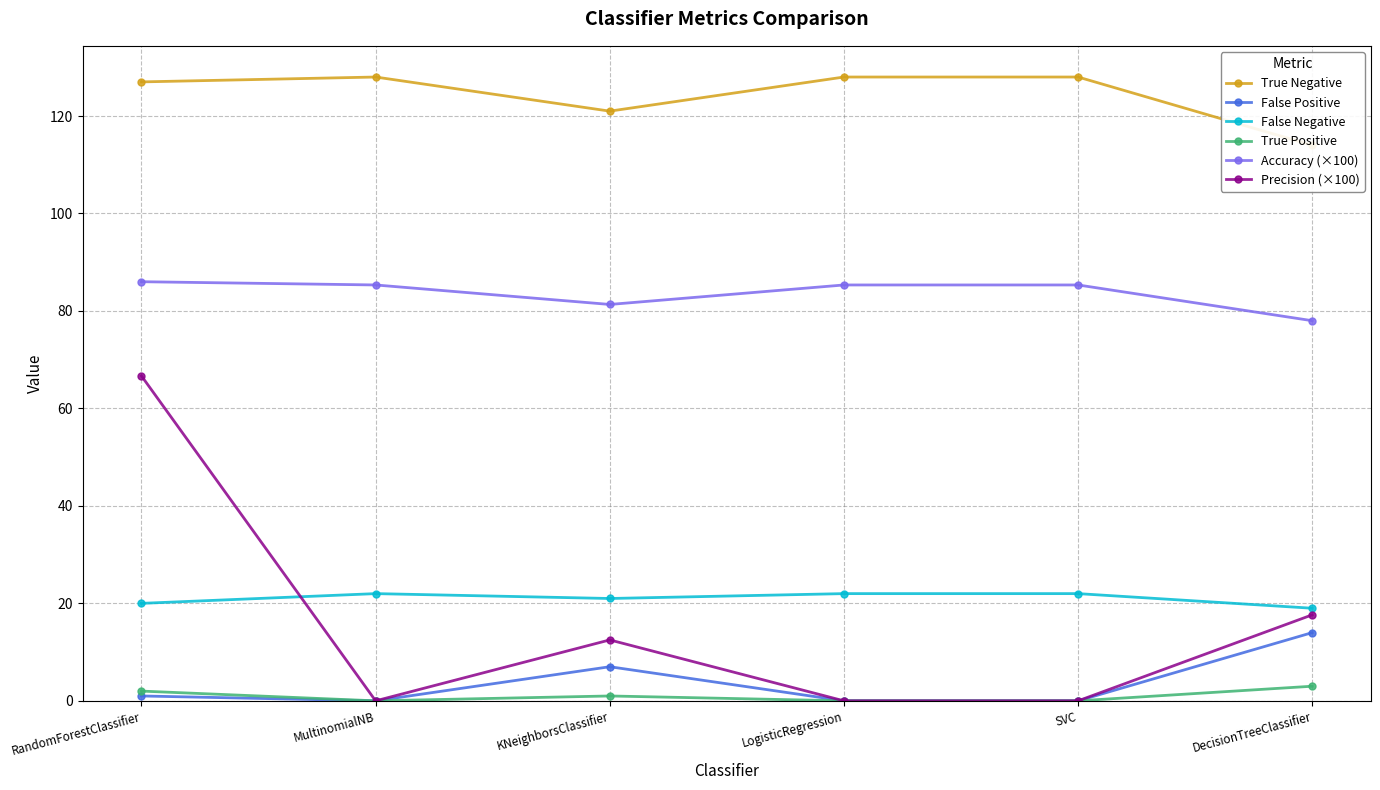

How many categories are shown in the chart?

6